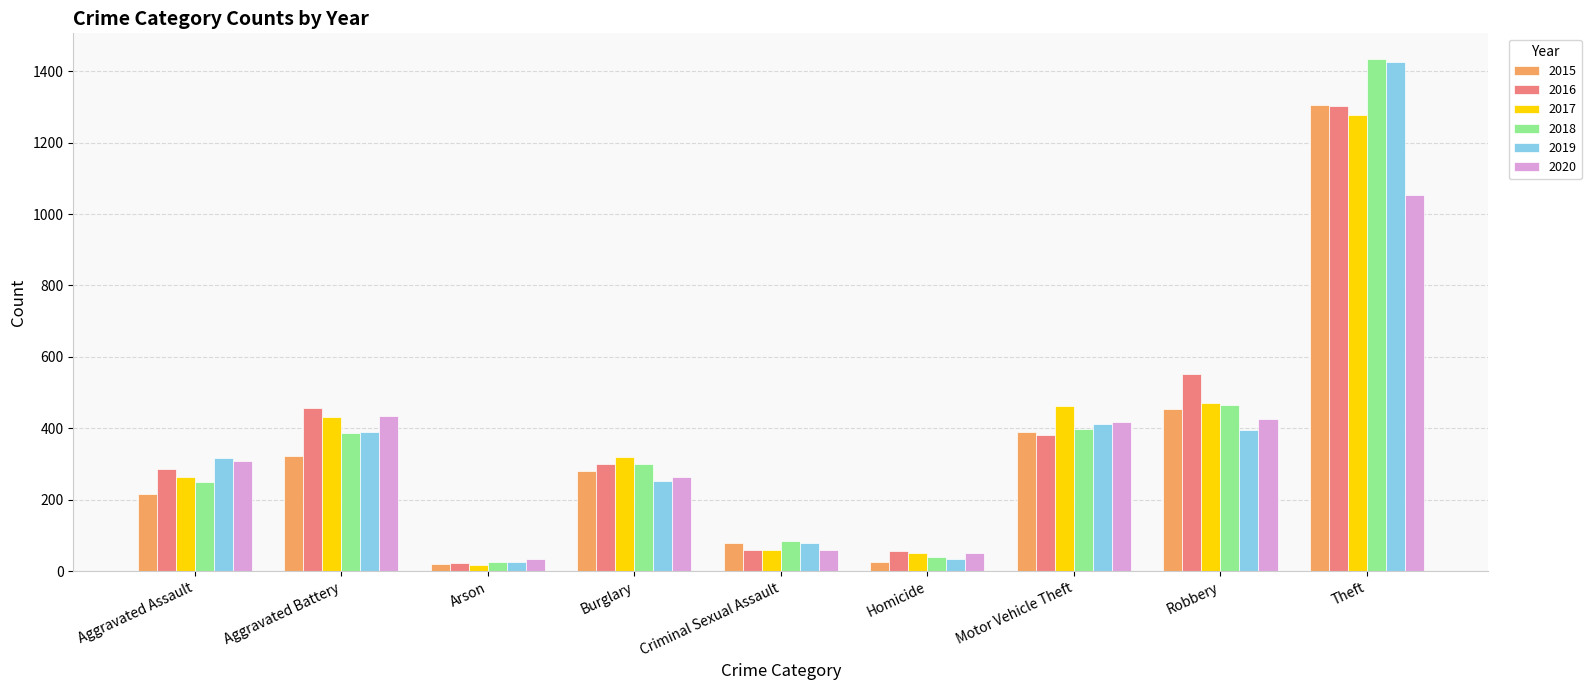

What is the label of the 8th bar from the left?

Robbery